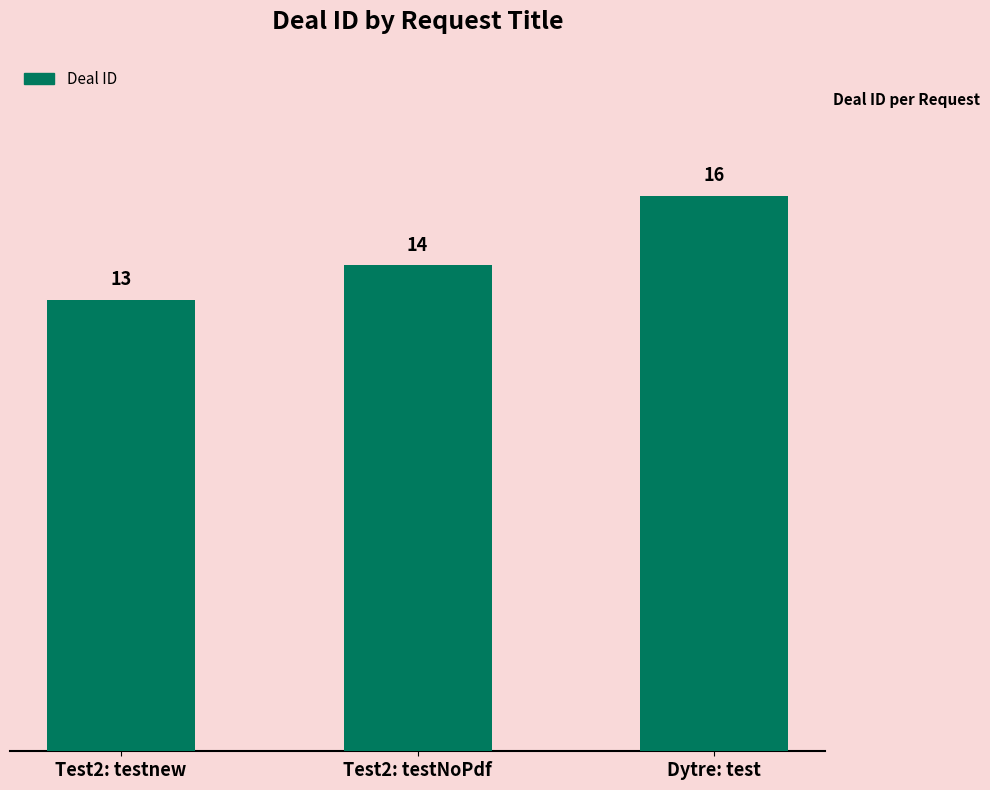

The chart shows a value of 16 at Dytre: test. True or false?

True